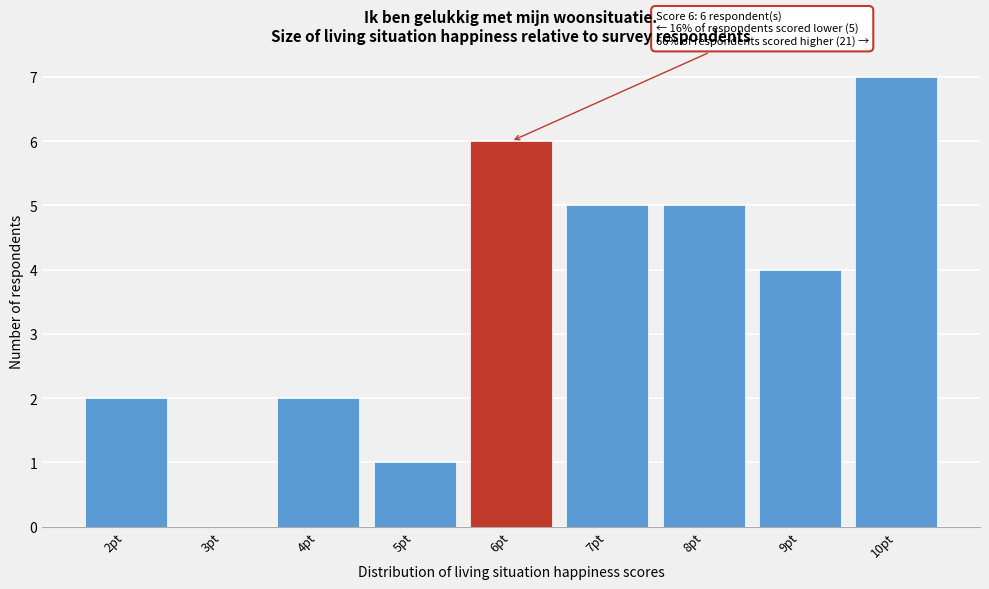

Reading right to left, what are all the values shown in this chart?

10pt=7	9pt=4	8pt=5	7pt=5	6pt=6	5pt=1	4pt=2	3pt=0	2pt=2